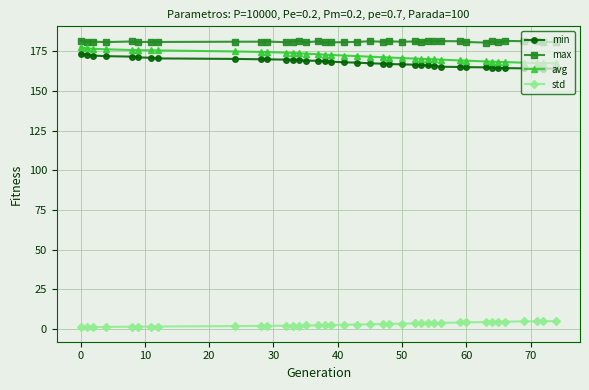

Which series has the largest total across all categories?

max